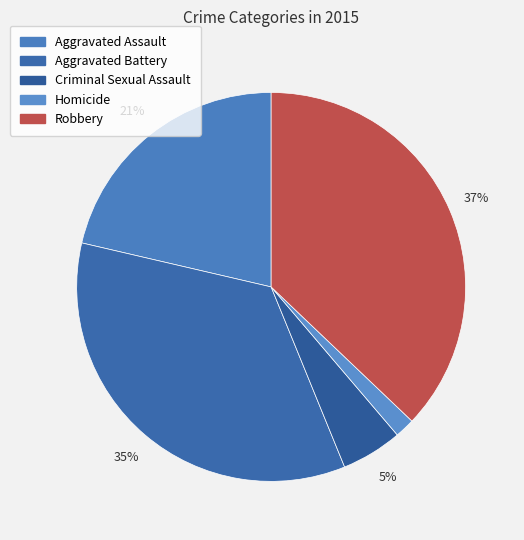

Which category has the biggest portion of the pie?

Robbery